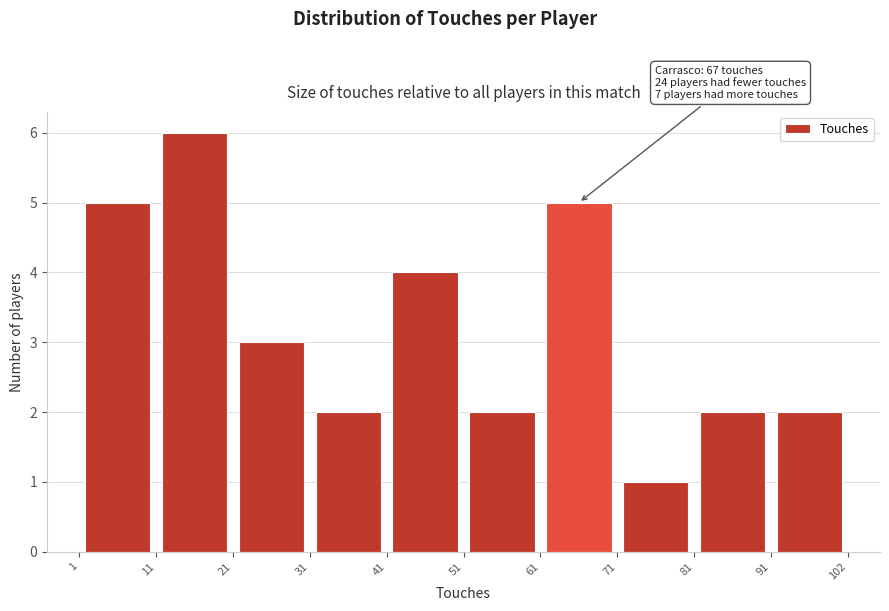

Which range on the x-axis has the tallest bar?

11 to 21